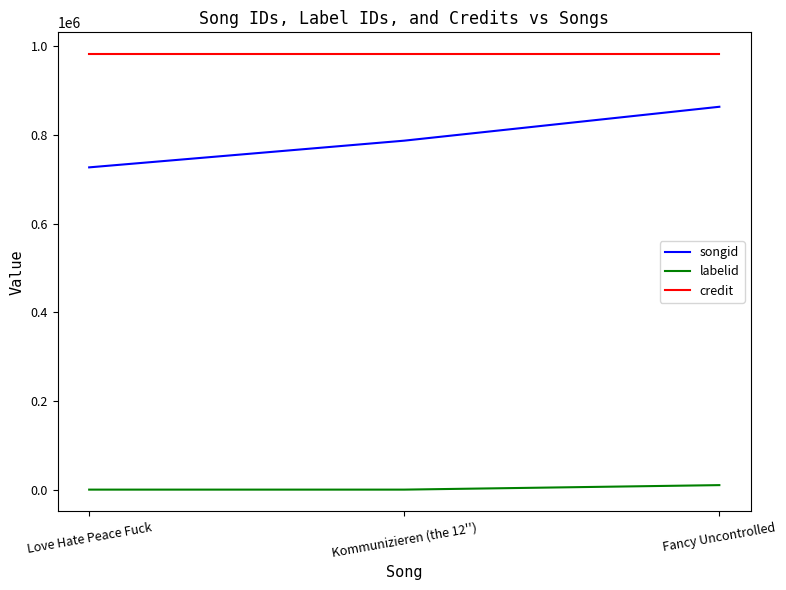

What is the difference between the second highest and minimum values in the songid series?

60245